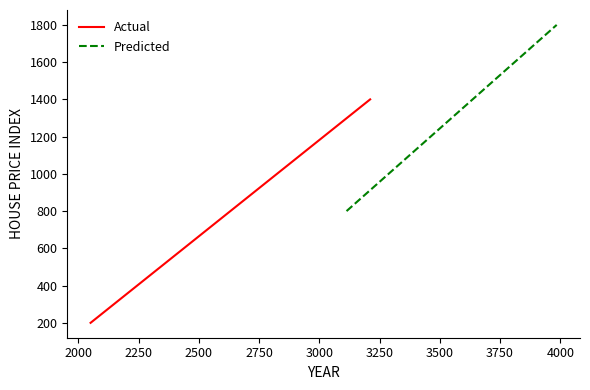

What is the lowest value of the Predicted series?

800.0